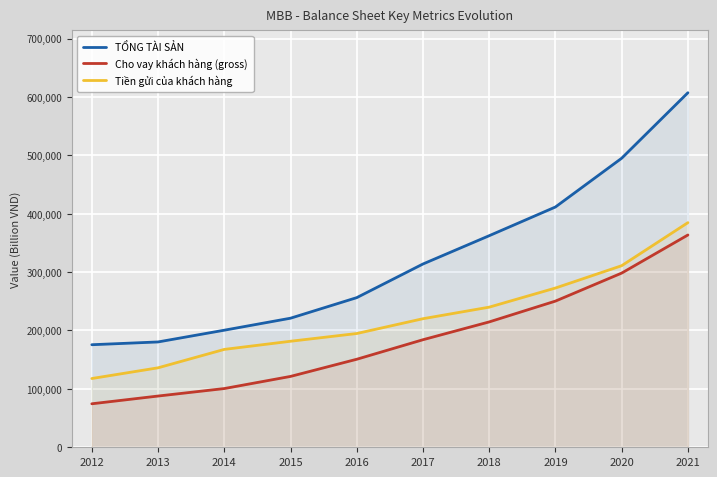

What is the sum of the Cho vay khách hàng (gross) values at 2013 and 2018?

302428.9